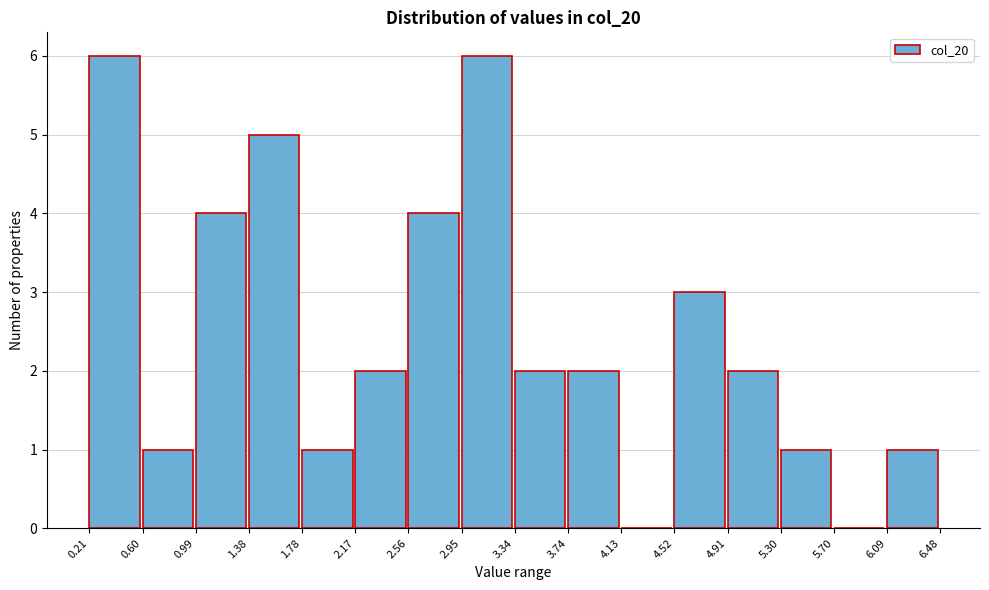

Reading left to right, transcribe this chart: for each bar, give the range it covers on the x-axis and its height. The values are not printed on the chart, so give them approximately, as read against the axis.

0.21 to 0.60: 6
0.60 to 0.99: 1
0.99 to 1.38: 4
1.38 to 1.78: 5
1.78 to 2.17: 1
2.17 to 2.56: 2
2.56 to 2.95: 4
2.95 to 3.34: 6
3.34 to 3.74: 2
3.74 to 4.13: 2
4.13 to 4.52: 0
4.52 to 4.91: 3
4.91 to 5.30: 2
5.30 to 5.70: 1
5.70 to 6.09: 0
6.09 to 6.48: 1